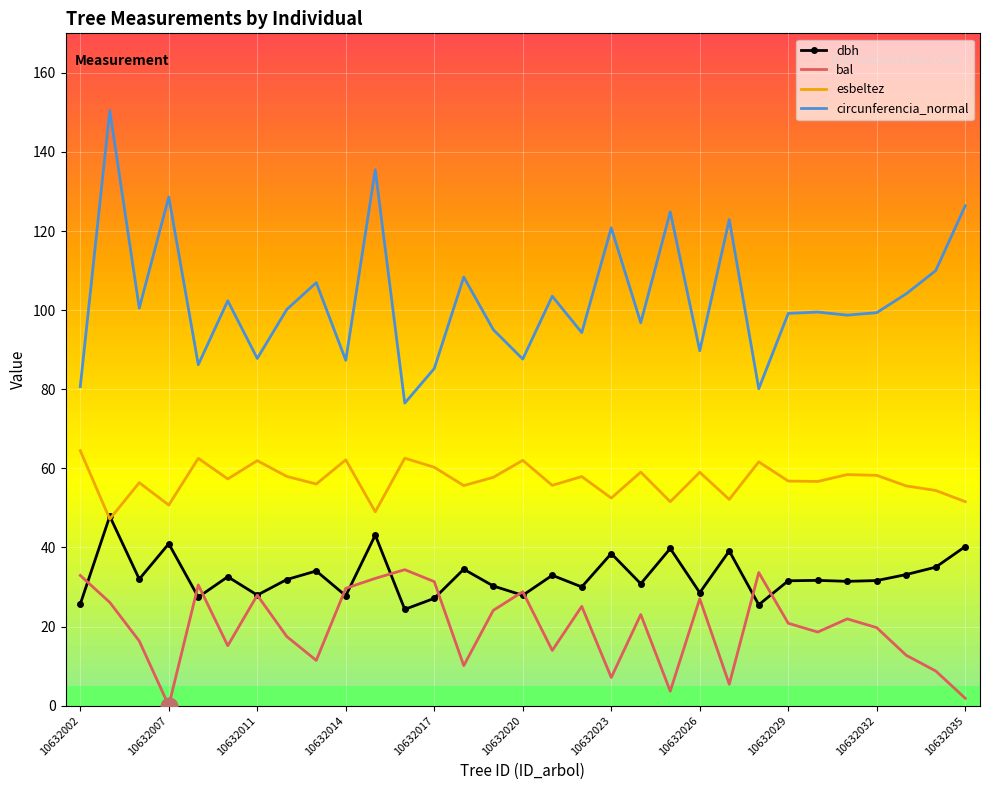

What is the maximum value for dbh?

47.9